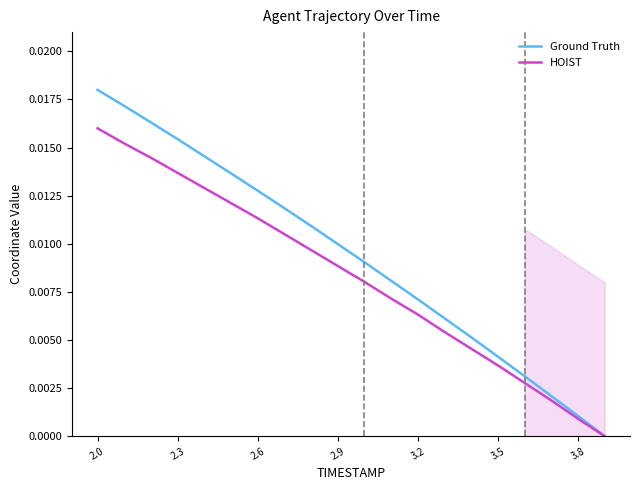

Which series has the largest total across all categories?

Ground Truth